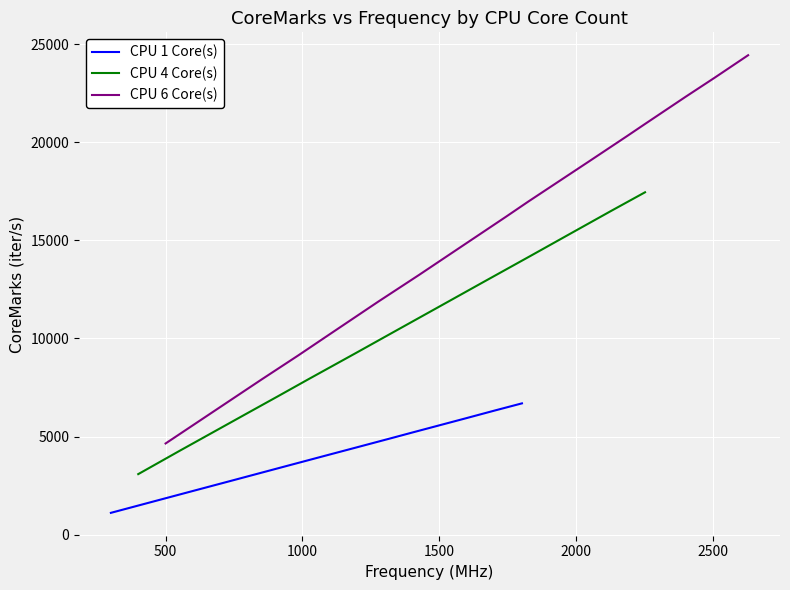

What is the lowest value of the CPU 1 Core(s) series?

1110.2